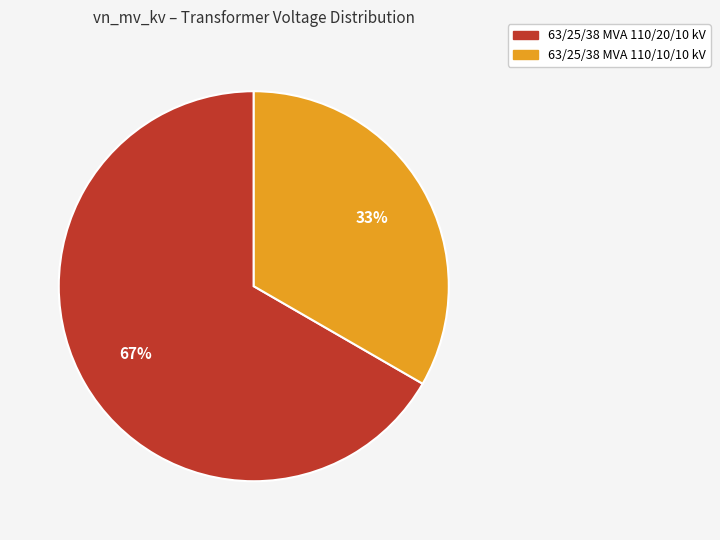

Approximately how many times larger is the value at 63/25/38 MVA 110/20/10 kV compared to 63/25/38 MVA 110/10/10 kV?

2.0